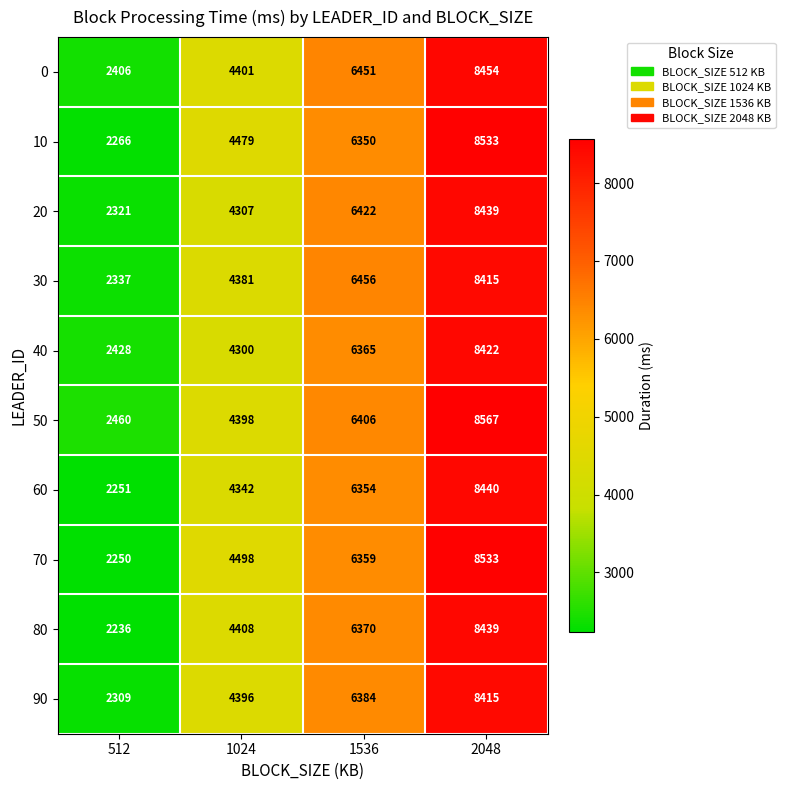

What is the minimum value shown in the chart?

2236